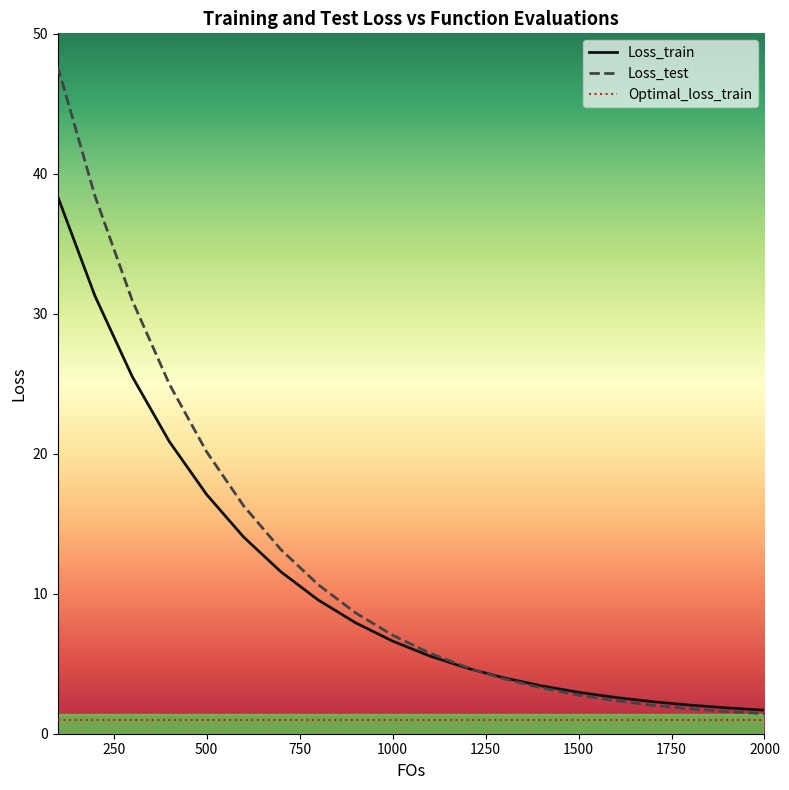

Where is Loss_train nearest to the value 20?

400